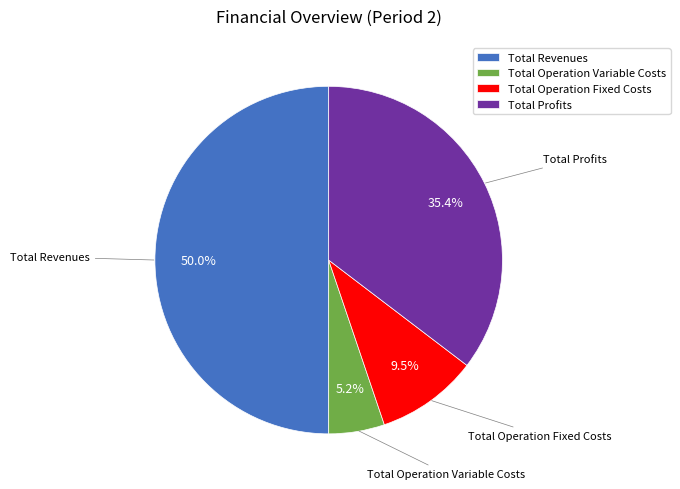

Which slice is the largest?

Total Revenues